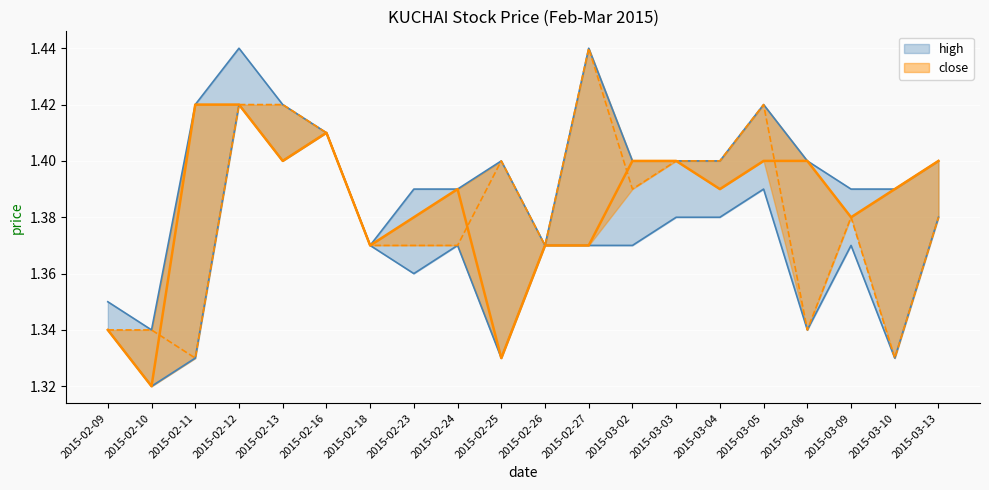

At how many categories does at least one series exceed 1?

20